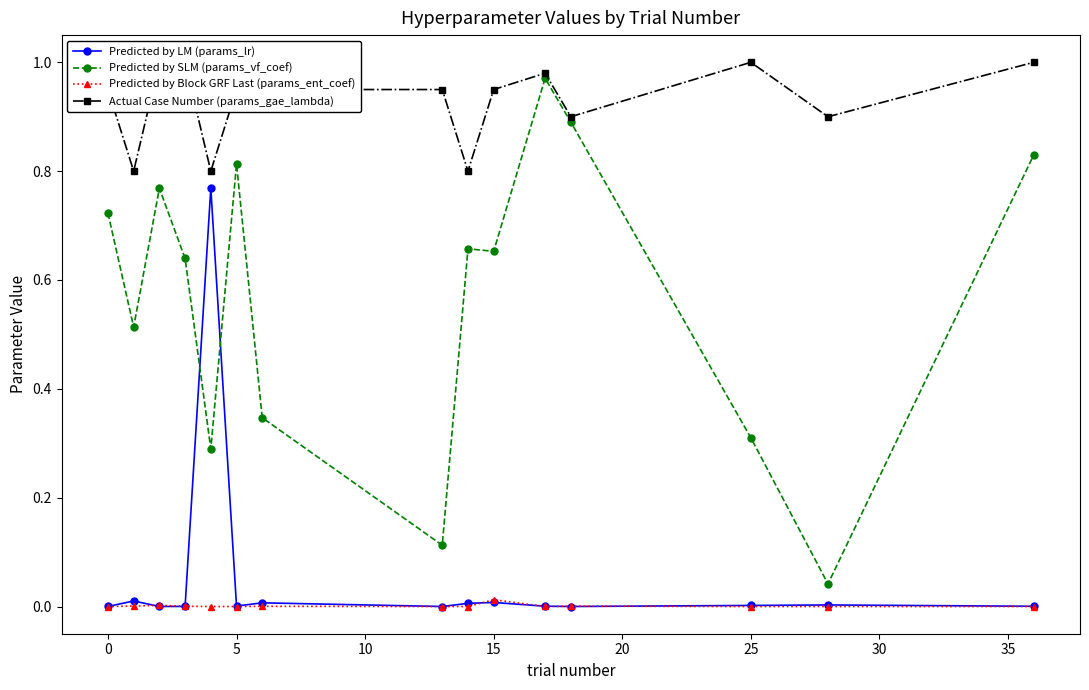

True or false: Predicted by SLM (params_vf_coef) has more than 0 interior local peaks.

True